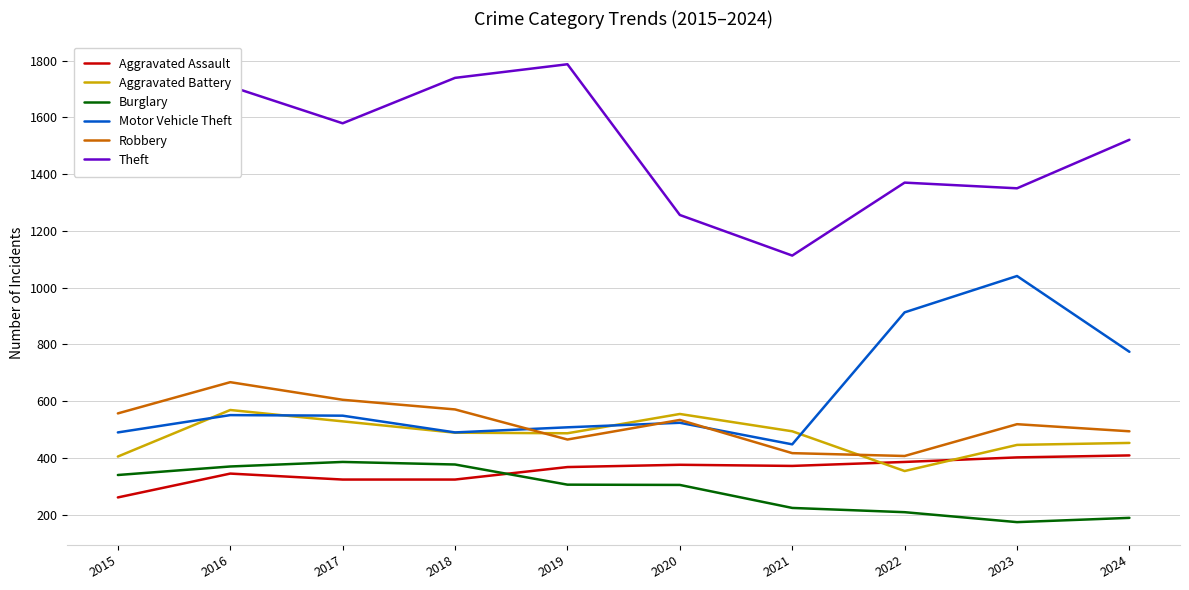

True or false: Motor Vehicle Theft has more than 0 interior local peaks.

True